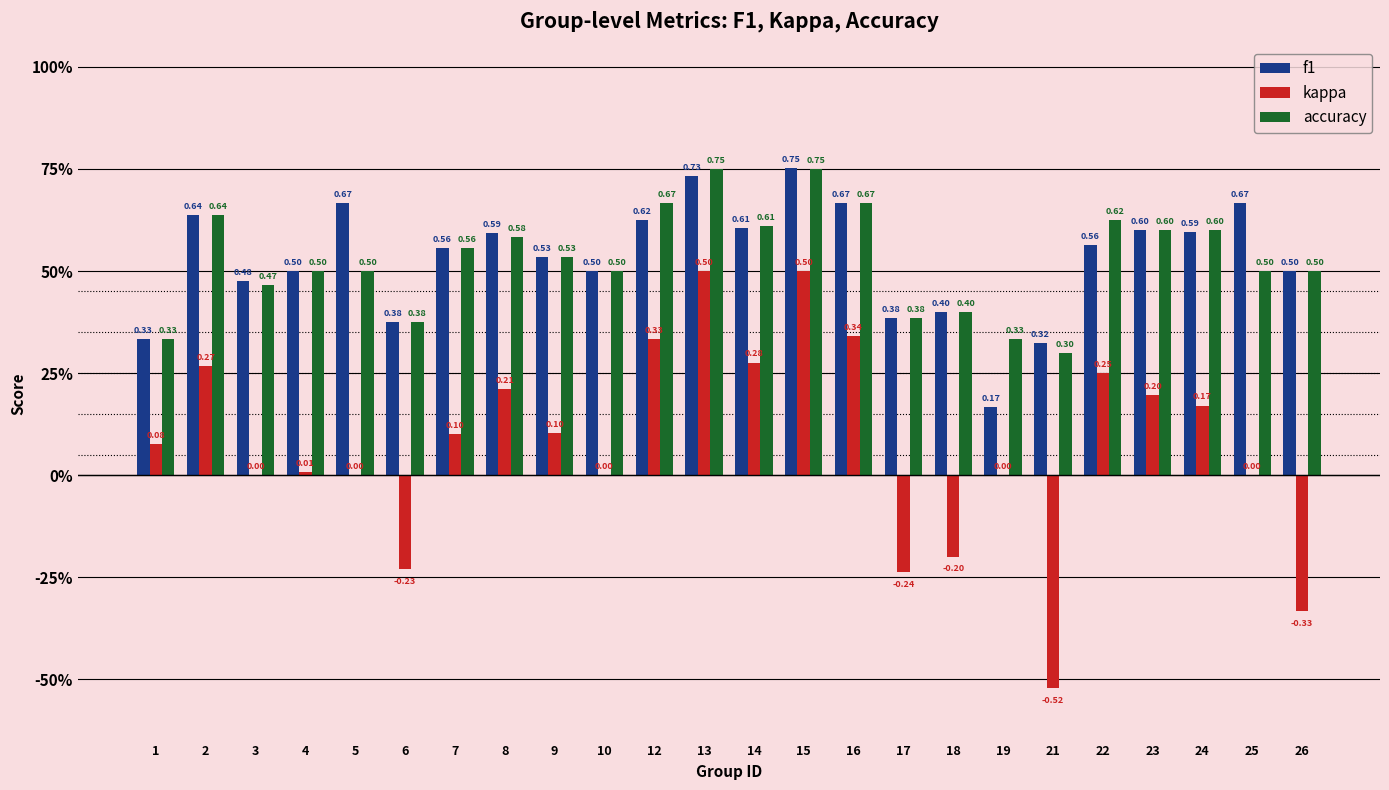

Reading left to right, extract all data points from this chart.

f1: 0.3	0.6	0.5	0.5	0.7	0.4	0.6	0.6	0.5	0.5	0.6	0.7	0.6	0.8	0.7	0.4	0.4	0.2	0.3	0.6	0.6	0.6	0.7	0.5
kappa: 0.1	0.3	0.0	0.0	0.0	-0.2	0.1	0.2	0.1	0.0	0.3	0.5	0.3	0.5	0.3	-0.2	-0.2	0.0	-0.5	0.2	0.2	0.2	0.0	-0.3
accuracy: 0.3	0.6	0.5	0.5	0.5	0.4	0.6	0.6	0.5	0.5	0.7	0.8	0.6	0.8	0.7	0.4	0.4	0.3	0.3	0.6	0.6	0.6	0.5	0.5